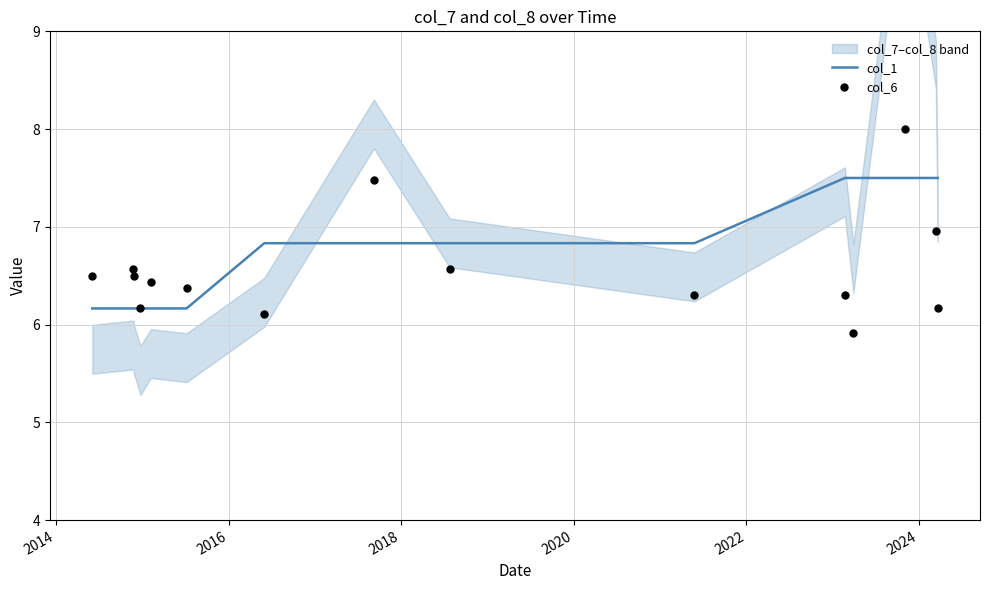

What is the average value of the col_1 series?

6.8